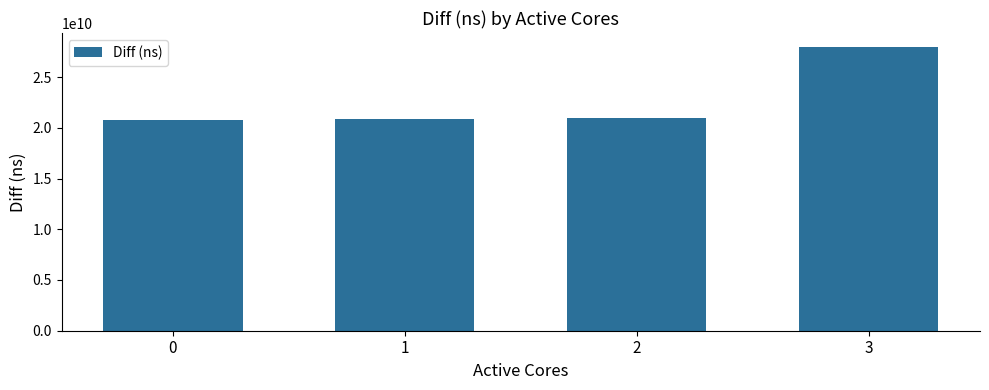

Between 0 and 3, which is larger?

3